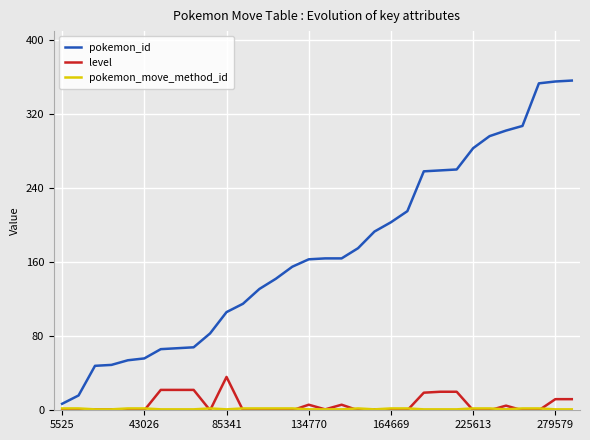

Which series has the largest total across all categories?

pokemon_id